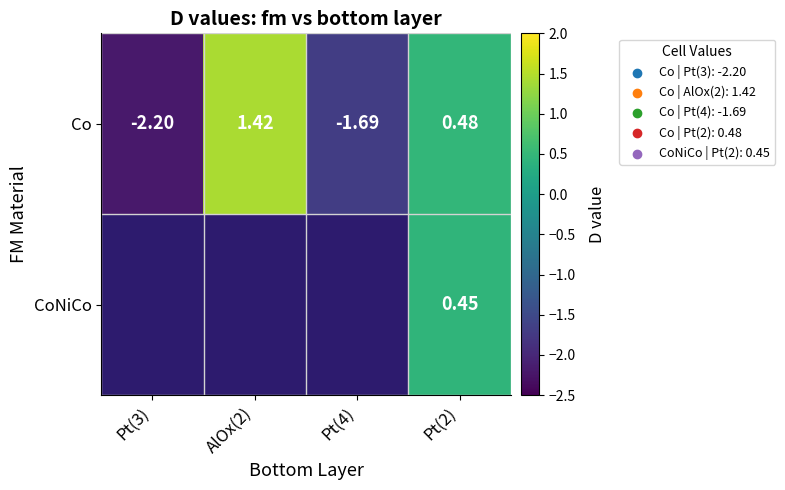

Rank the series at Pt(2) from lowest to highest value.

CoNiCo, Co